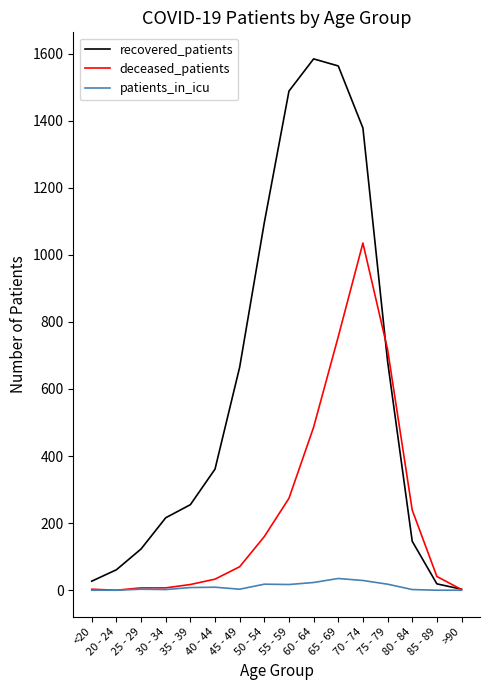

True or false: deceased_patients and recovered_patients cross at least once.

True